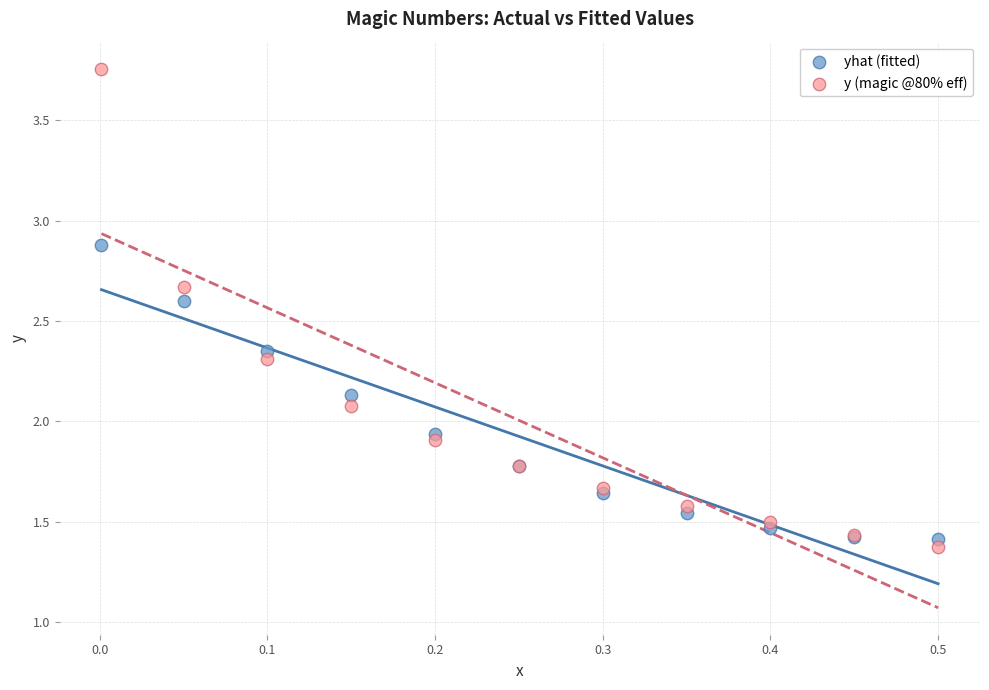

Which series has the widest spread of Y values?

y (magic @80% eff)